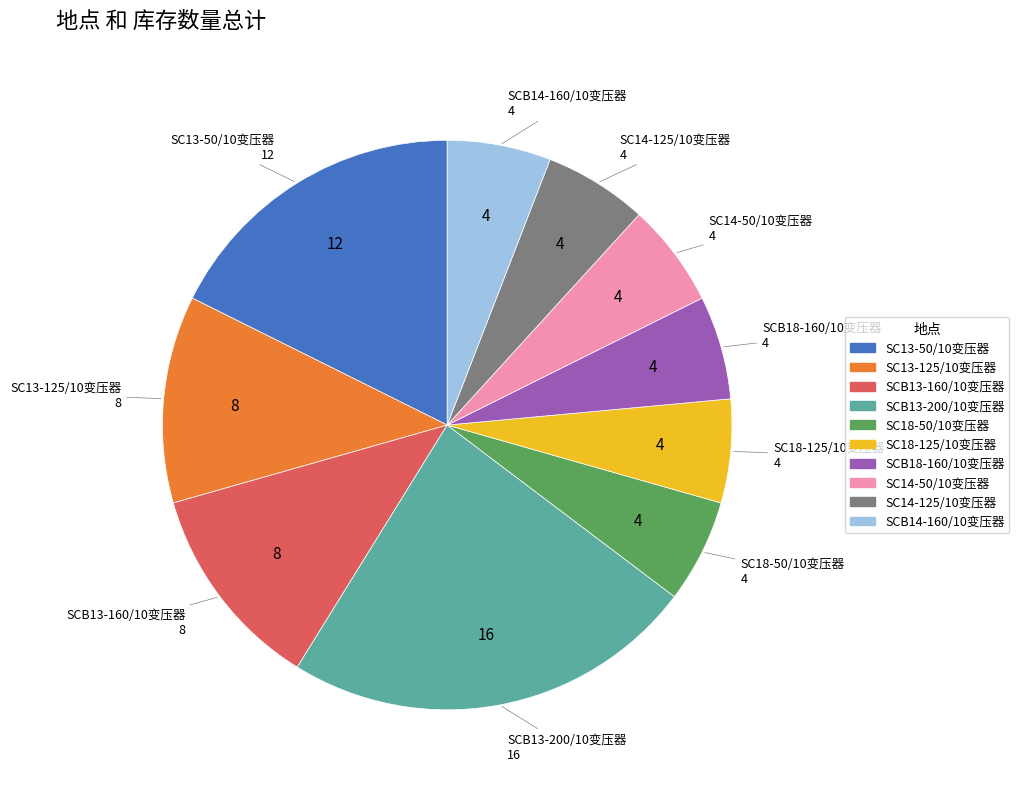

Which category has the biggest portion of the pie?

SCB13-200/10变压器